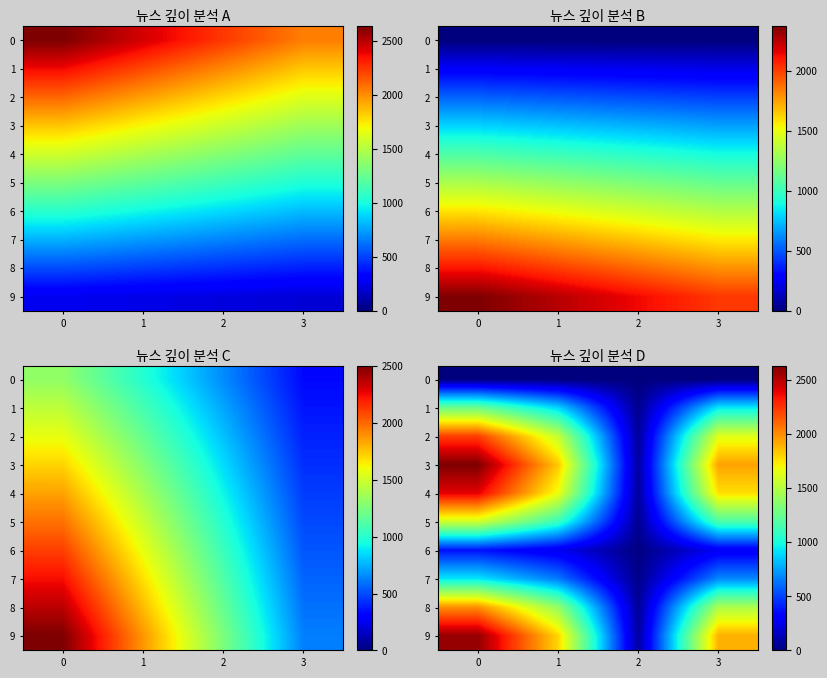

Reading left to right, transcribe all the data shown in this chart.

row_0: 0=0.0	1=0.0	2=0.0	3=0.0
row_1: 0=1262.8	1=879.8	2=36.9	3=931.2
row_2: 0=2216.4	1=1544.2	2=64.7	3=1634.4
row_3: 0=2627.4	1=1830.5	2=76.7	3=1937.4
row_4: 0=2395.1	1=1668.7	2=69.9	3=1766.1
row_5: 0=1576.4	1=1098.3	2=46.0	3=1162.4
row_6: 0=371.7	1=259.0	2=10.9	3=274.1
row_7: 0=924.0	1=643.7	2=27.0	3=681.3
row_8: 0=1993.4	1=1388.8	2=58.2	3=1469.9
row_9: 0=2574.8	1=1793.9	2=75.2	3=1898.7